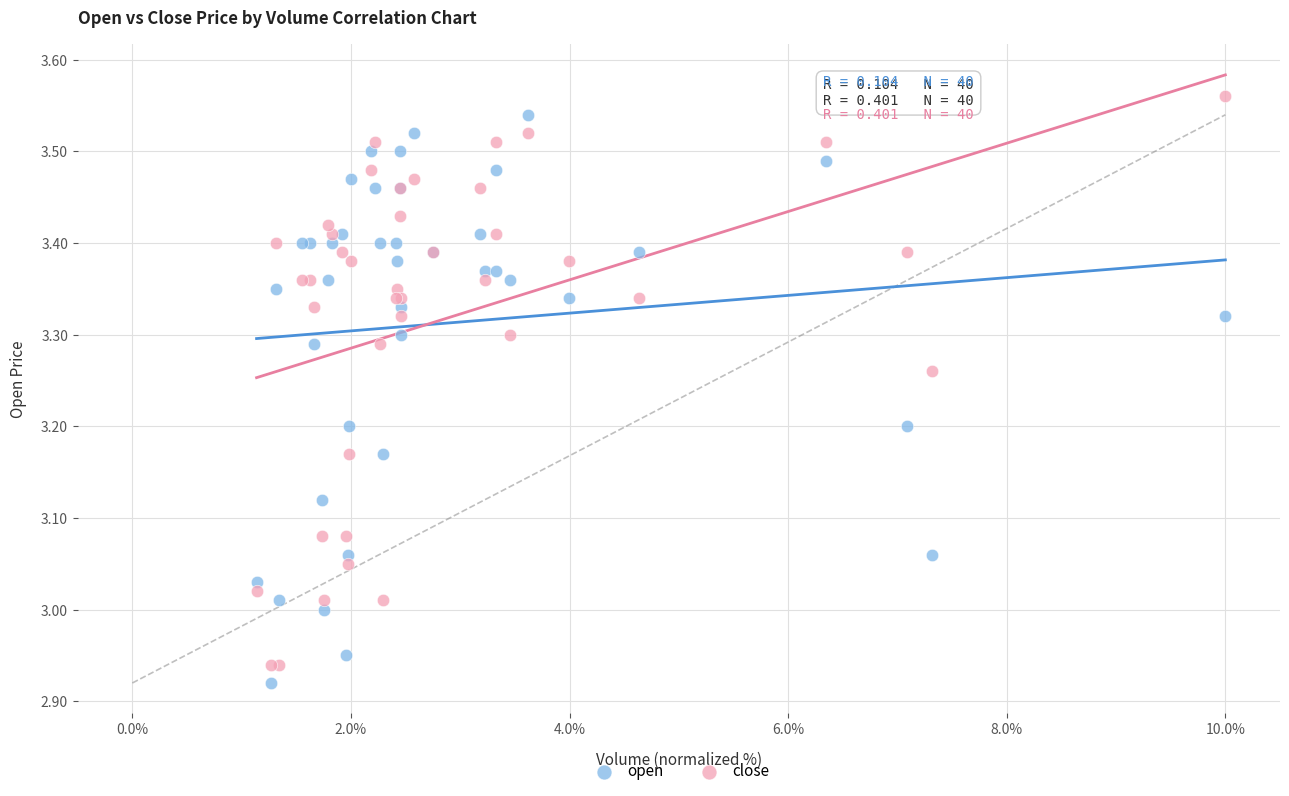

What is the X range (max minus min) for the scatter plot?

8.9